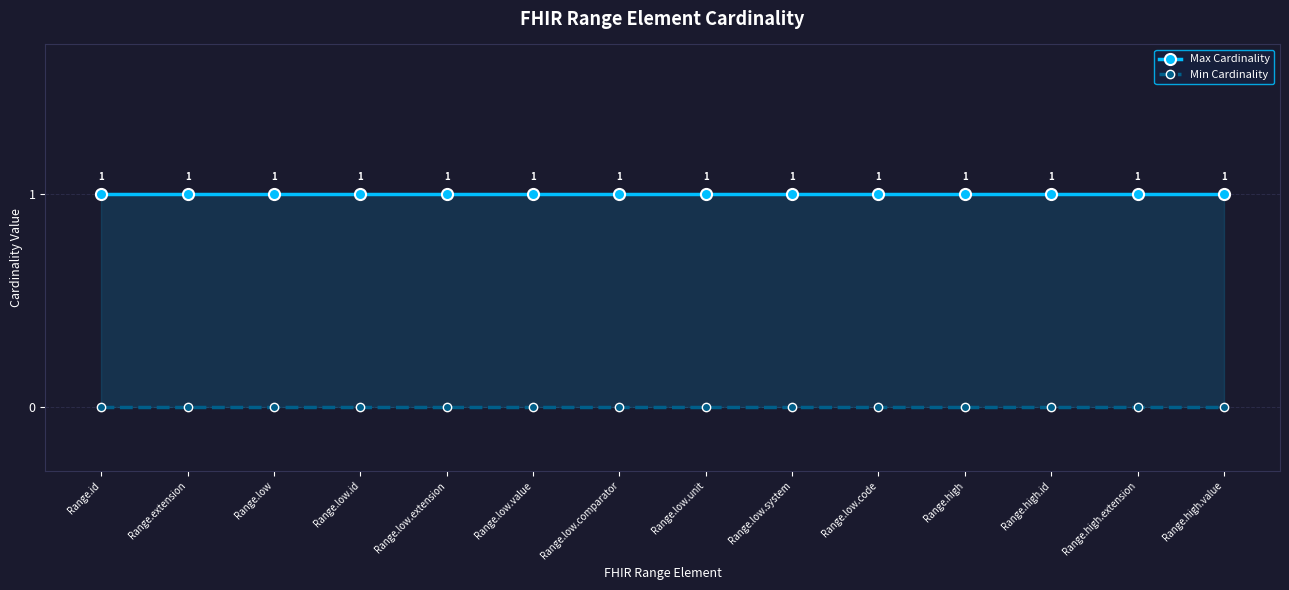

Reading left to right, list all the values displayed in this chart.

Max Cardinality: Range.id=1	Range.extension=1	Range.low=1	Range.low.id=1	Range.low.extension=1	Range.low.value=1	Range.low.comparator=1	Range.low.unit=1	Range.low.system=1	Range.low.code=1	Range.high=1	Range.high.id=1	Range.high.extension=1	Range.high.value=1
Min Cardinality: Range.id=0	Range.extension=0	Range.low=0	Range.low.id=0	Range.low.extension=0	Range.low.value=0	Range.low.comparator=0	Range.low.unit=0	Range.low.system=0	Range.low.code=0	Range.high=0	Range.high.id=0	Range.high.extension=0	Range.high.value=0